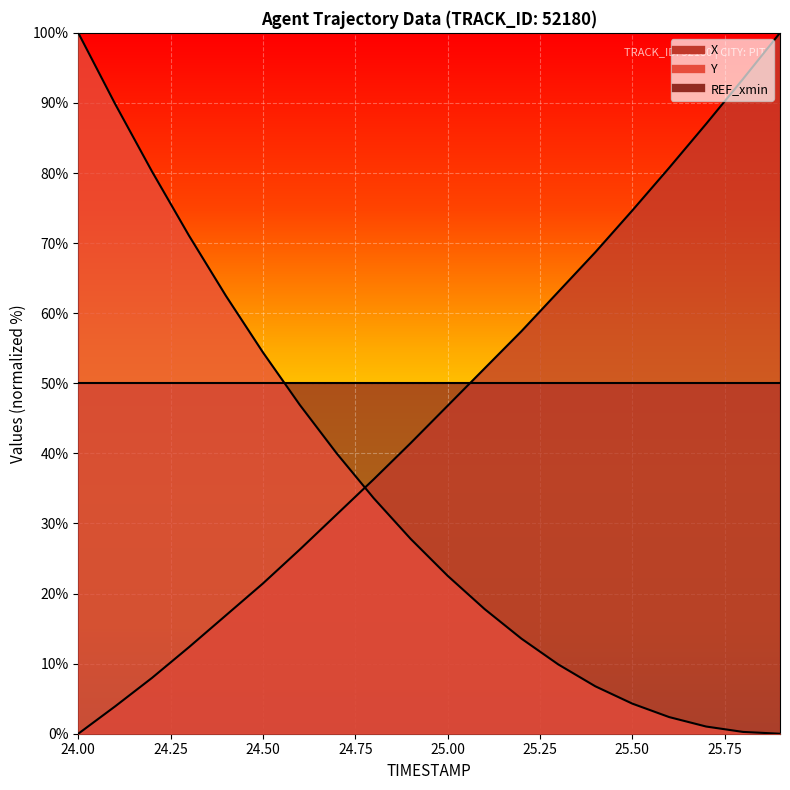

What is the value of the Y point at the 19th from the left?

0.3